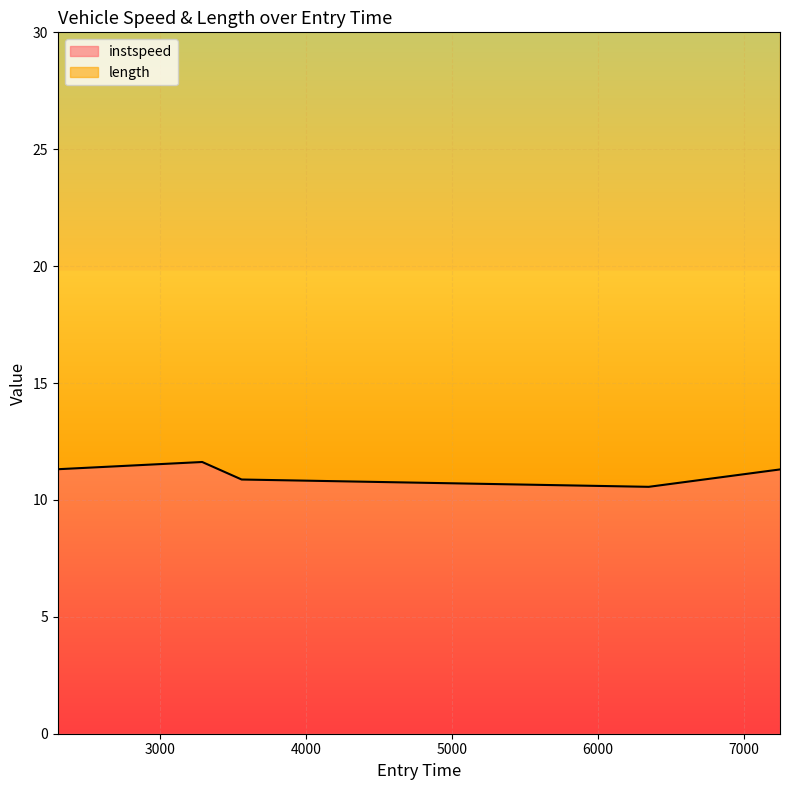

What is the smallest value displayed?

10.6